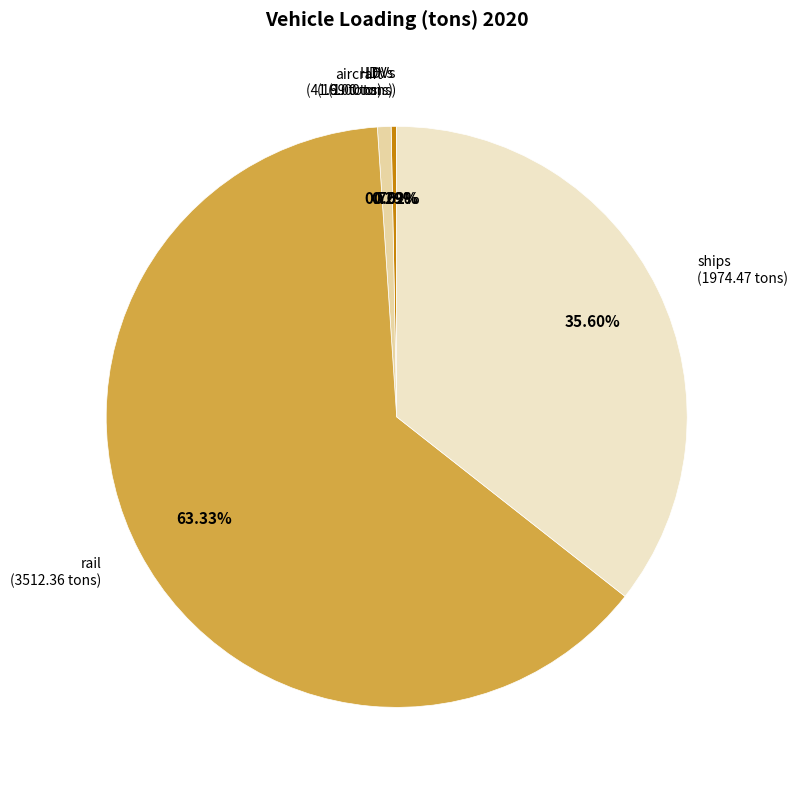

Is there a majority slice in this chart?

Yes